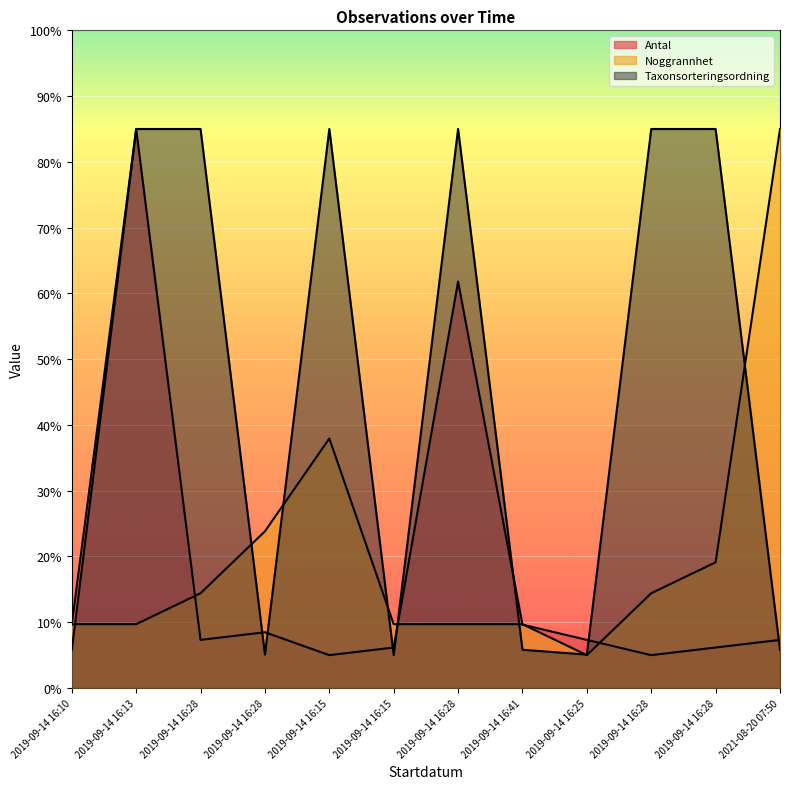

Reading left to right, transcribe all the data shown in this chart.

Antal: 2019-09-14 16:10=9.6	2019-09-14 16:13=85.0	2019-09-14 16:28=7.3	2019-09-14 16:28=8.5	2019-09-14 16:15=5.0	2019-09-14 16:15=6.2	2019-09-14 16:28=61.8	2019-09-14 16:41=9.6	2019-09-14 16:25=7.3	2019-09-14 16:28=5.0	2019-09-14 16:28=6.2	2021-08-20 07:50=7.3
Noggrannhet: 2019-09-14 16:10=9.7	2019-09-14 16:13=9.7	2019-09-14 16:28=14.4	2019-09-14 16:28=23.8	2019-09-14 16:15=37.9	2019-09-14 16:15=9.7	2019-09-14 16:28=9.7	2019-09-14 16:41=9.7	2019-09-14 16:25=5.0	2019-09-14 16:28=14.4	2019-09-14 16:28=19.1	2021-08-20 07:50=85.0
Taxonsorteringsordning: 2019-09-14 16:10=5.8	2019-09-14 16:13=85.0	2019-09-14 16:28=85.0	2019-09-14 16:28=5.1	2019-09-14 16:15=85.0	2019-09-14 16:15=5.0	2019-09-14 16:28=85.0	2019-09-14 16:41=5.8	2019-09-14 16:25=5.1	2019-09-14 16:28=85.0	2019-09-14 16:28=85.0	2021-08-20 07:50=5.8